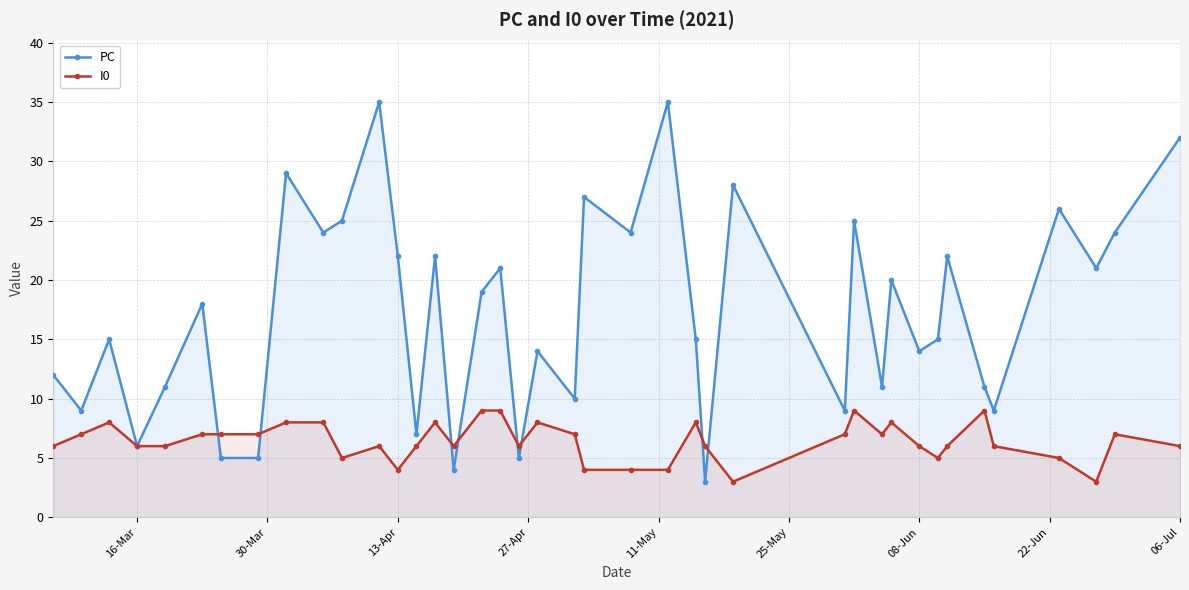

How many values in the PC series exceed 18?

19